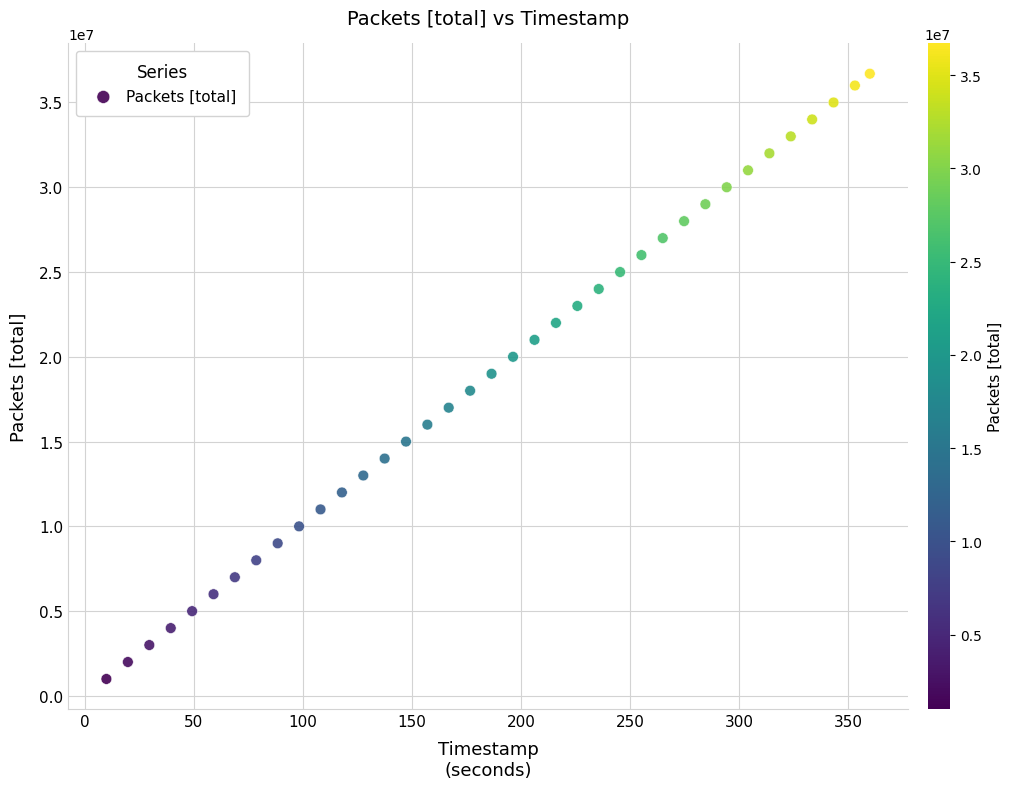

What is the range of Y values (max minus min)?

35696140